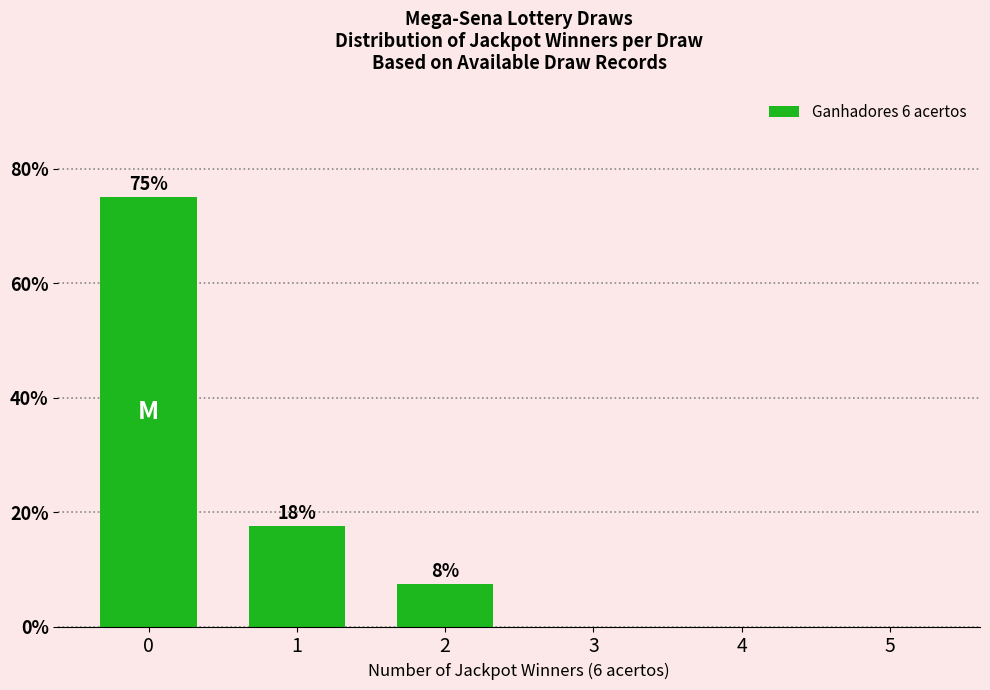

Are the bars horizontal?

No